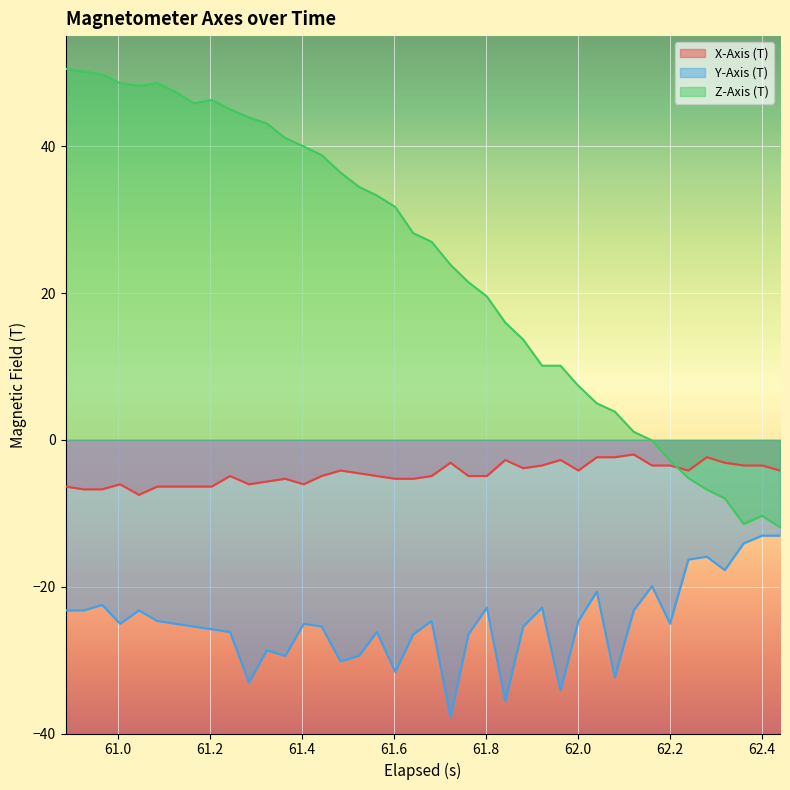

True or false: X-Axis (T) and Y-Axis (T) intersect in this chart.

False